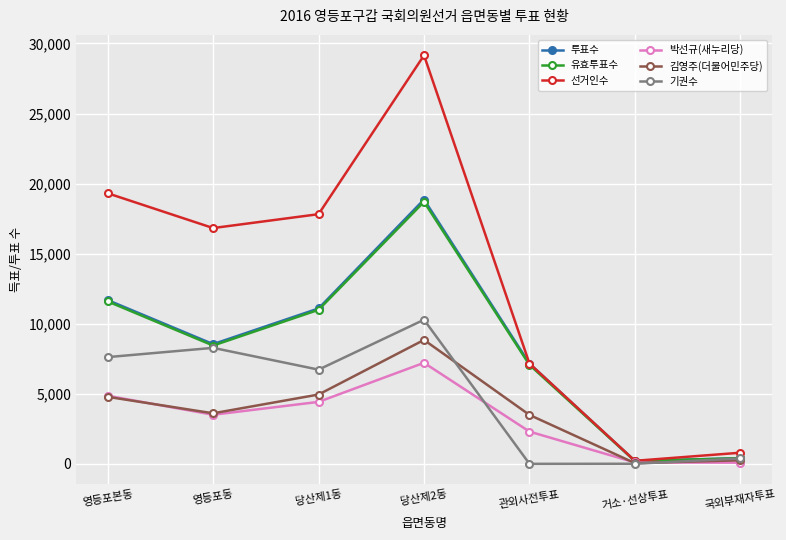

At which label is 박선규(새누리당) closest to 3652?

영등포동